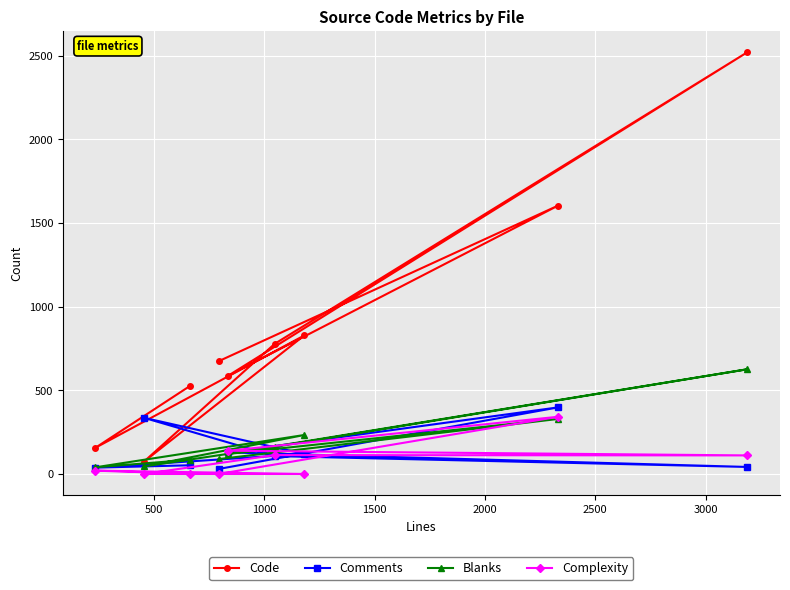

What is the maximum value for Code?

2521